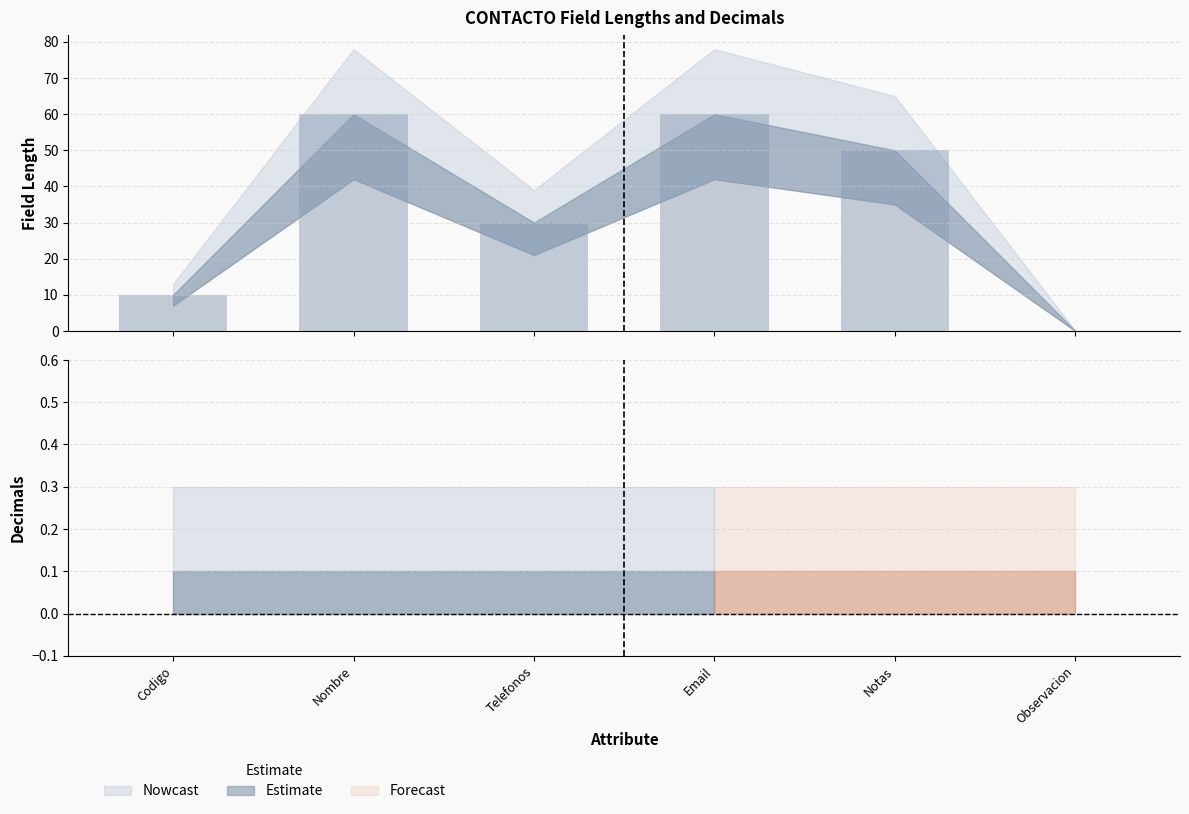

Where does the data first go above 50?

Nombre